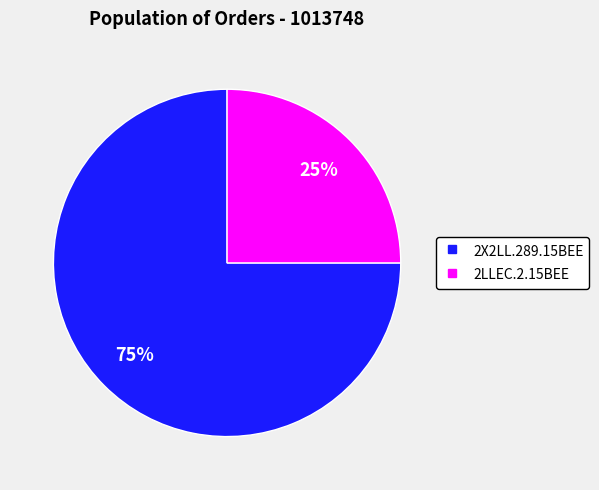

To the nearest percent, what is the average slice percentage?

50%